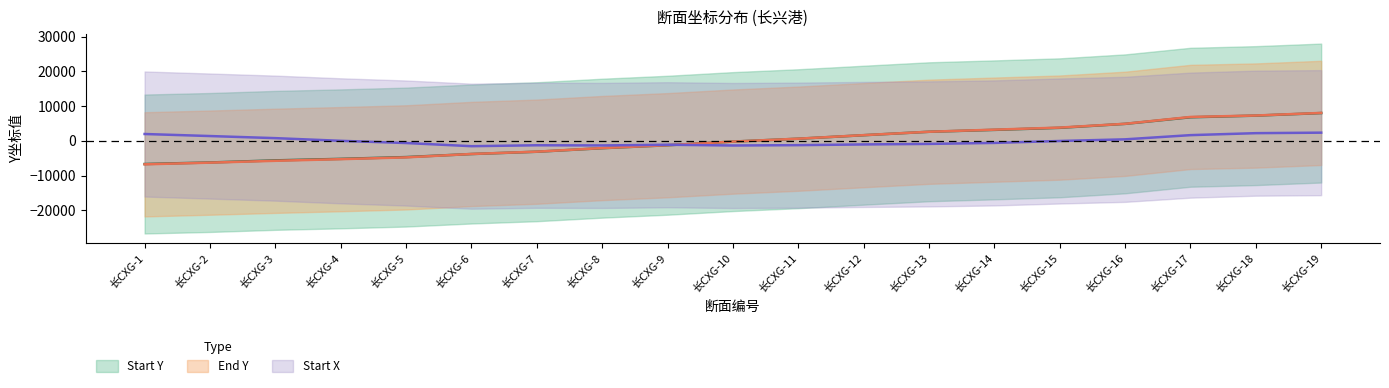

What is the spread (max minus min) of values at 长CXG-9?

149.0